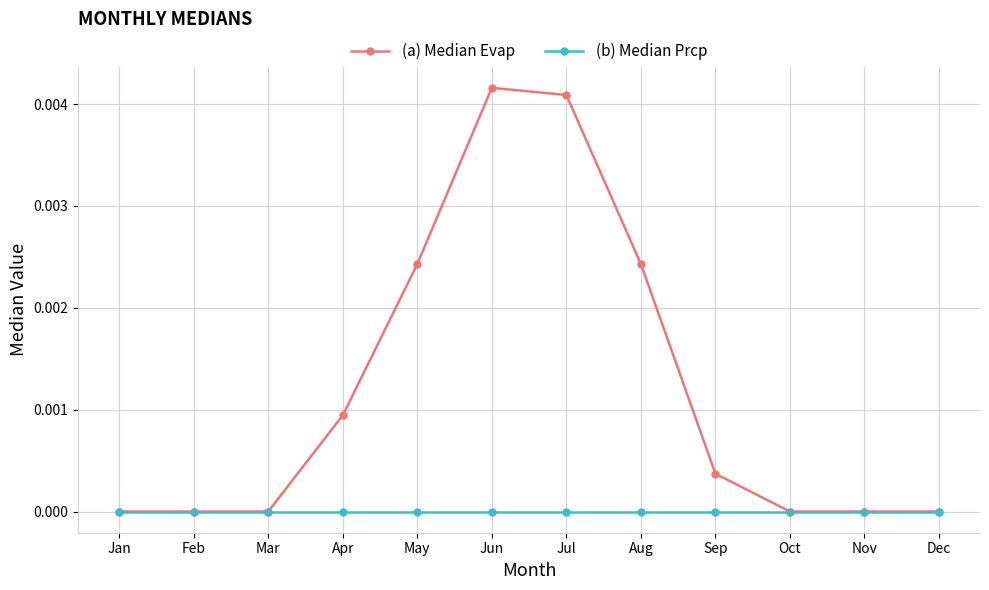

Which series has the largest total across all categories?

(a) Median Evap